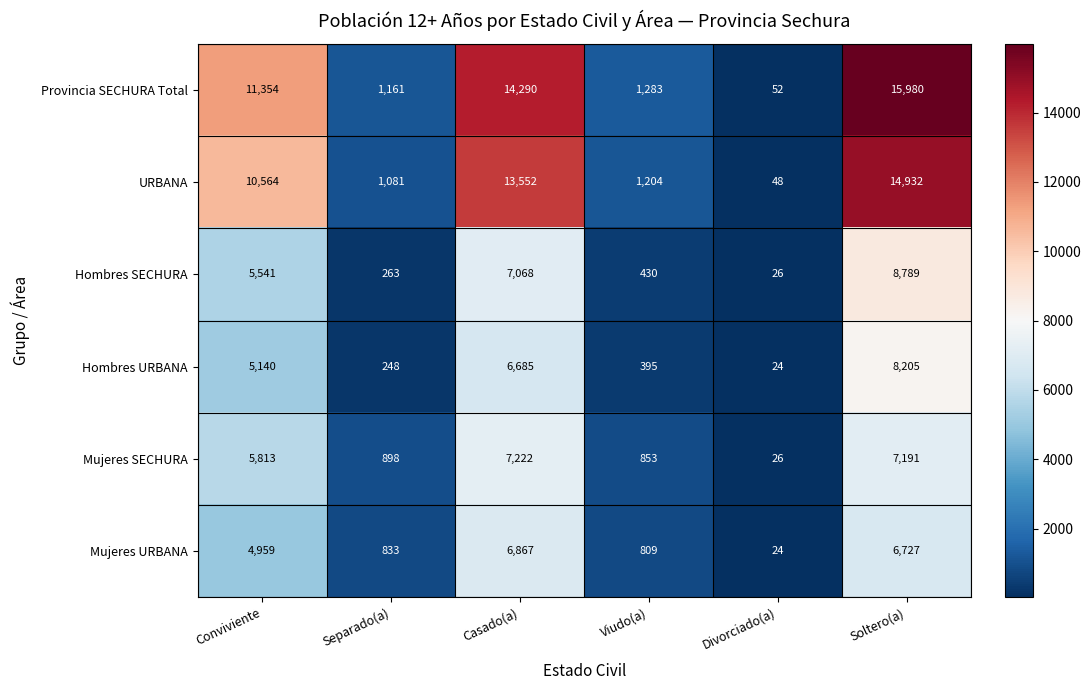

Is it true that Mujeres URBANA equals 8392 at Conviviente?

False